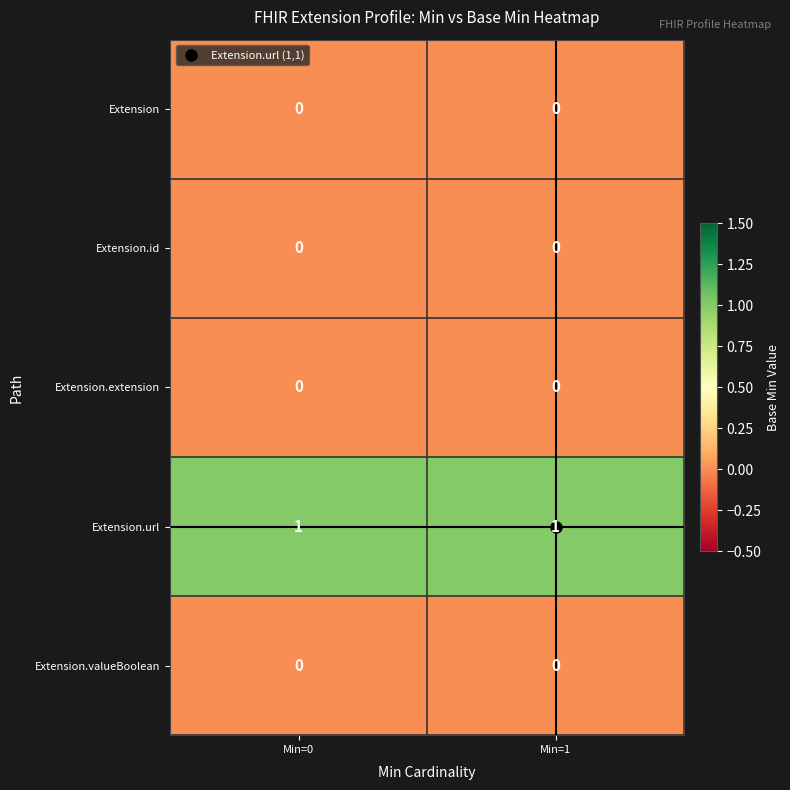

Which series has the largest total across all categories?

Extension.url